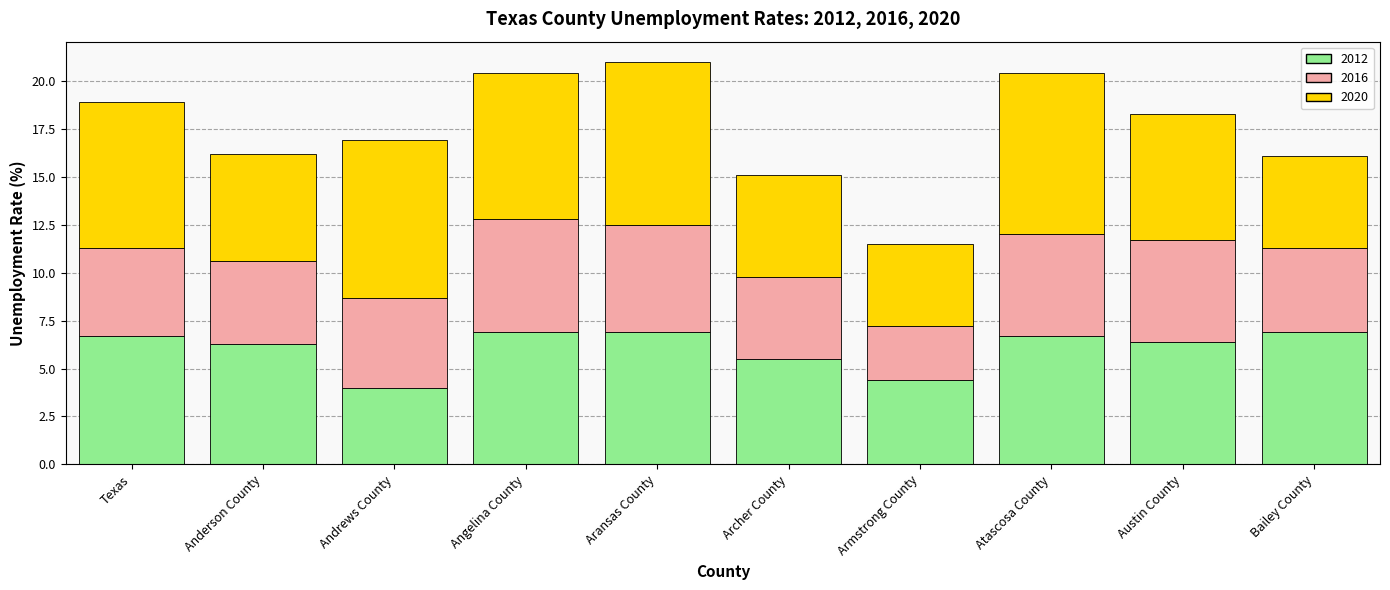

How many bars are there in total?

10